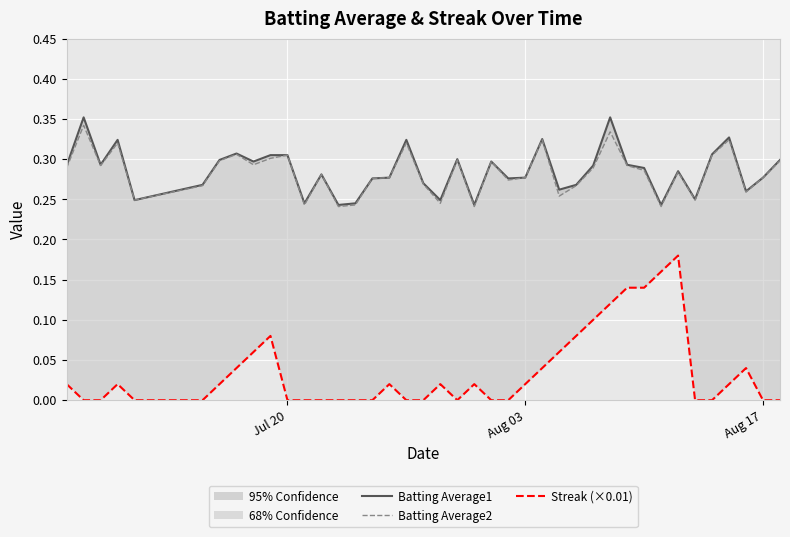

The Batting Average1 series shows 0.1 at 29. True or false?

False